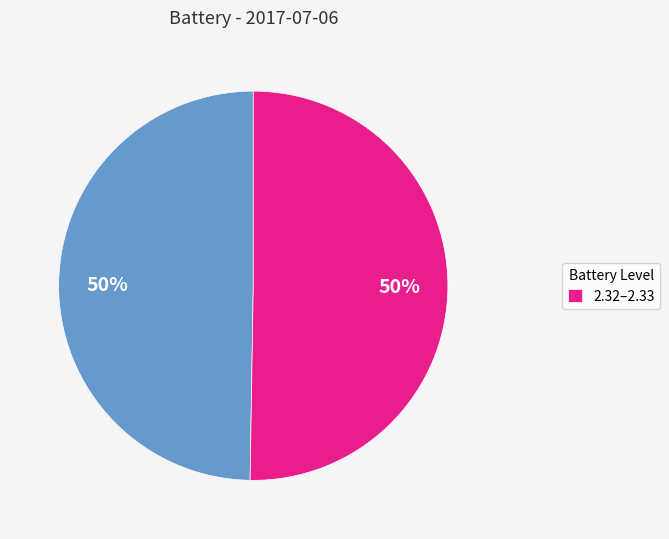

Count the number of slices in the pie.

2